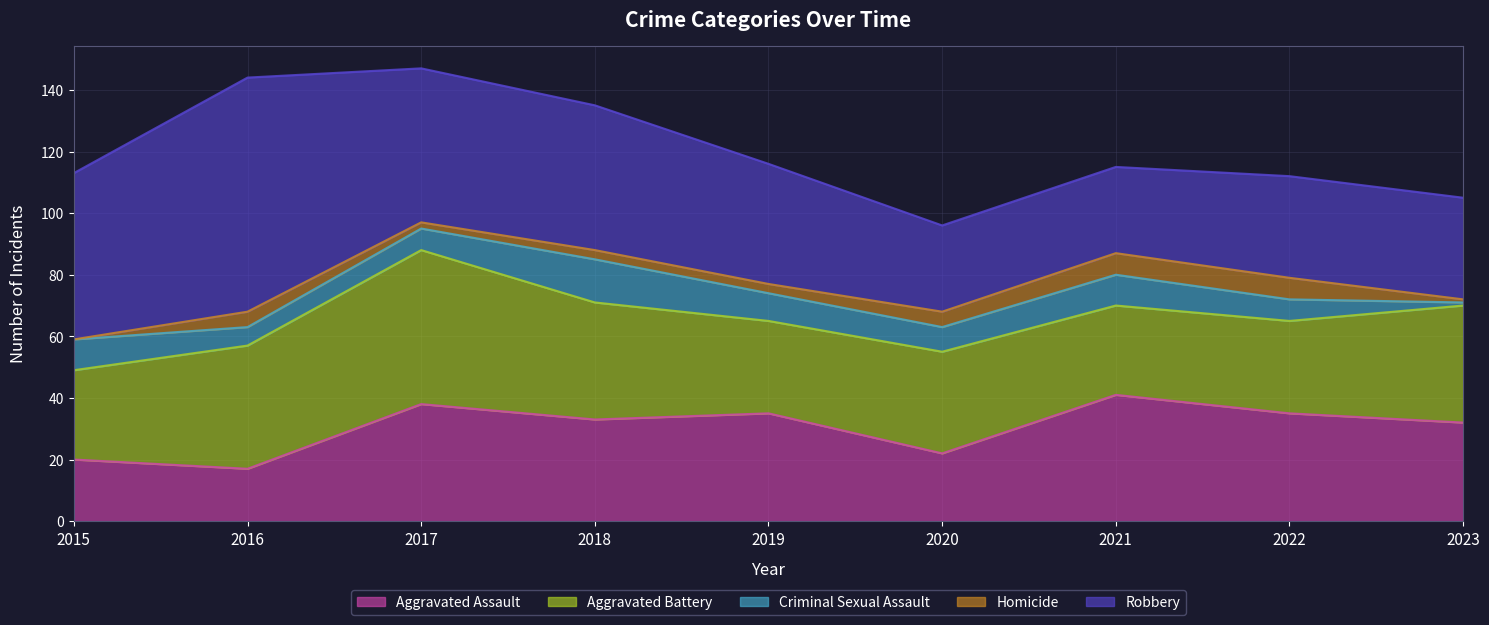

Reading left to right, what are all the values shown in this chart?

Aggravated Assault: 2015=20	2016=17	2017=38	2018=33	2019=35	2020=22	2021=41	2022=35	2023=32
Aggravated Battery: 2015=29	2016=40	2017=50	2018=38	2019=30	2020=33	2021=29	2022=30	2023=38
Criminal Sexual Assault: 2015=10	2016=6	2017=7	2018=14	2019=9	2020=8	2021=10	2022=7	2023=1
Homicide: 2015=0	2016=5	2017=2	2018=3	2019=3	2020=5	2021=7	2022=7	2023=1
Robbery: 2015=54	2016=76	2017=50	2018=47	2019=39	2020=28	2021=28	2022=33	2023=33